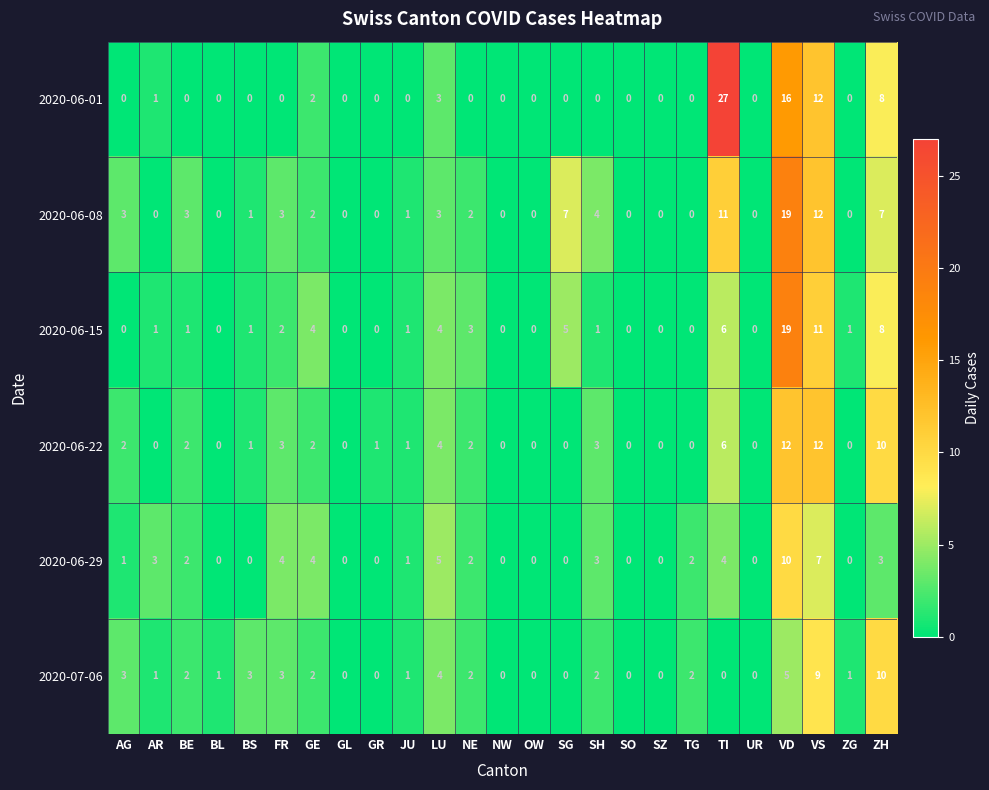

What value does the 2020-06-22 series have at SH?

3